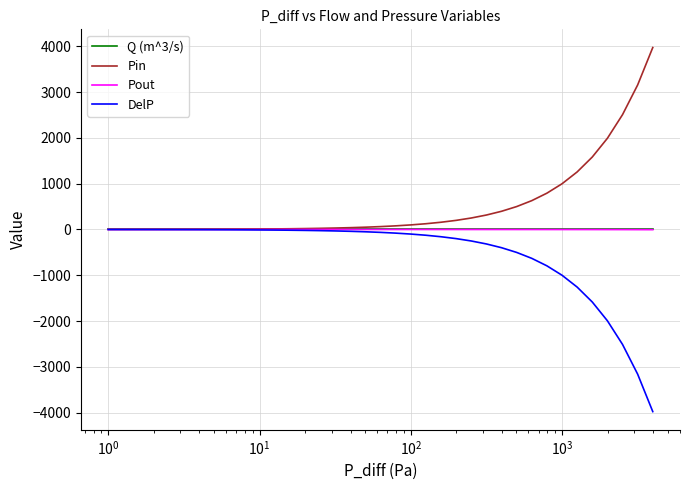

Which series has the largest total across all categories?

Pin